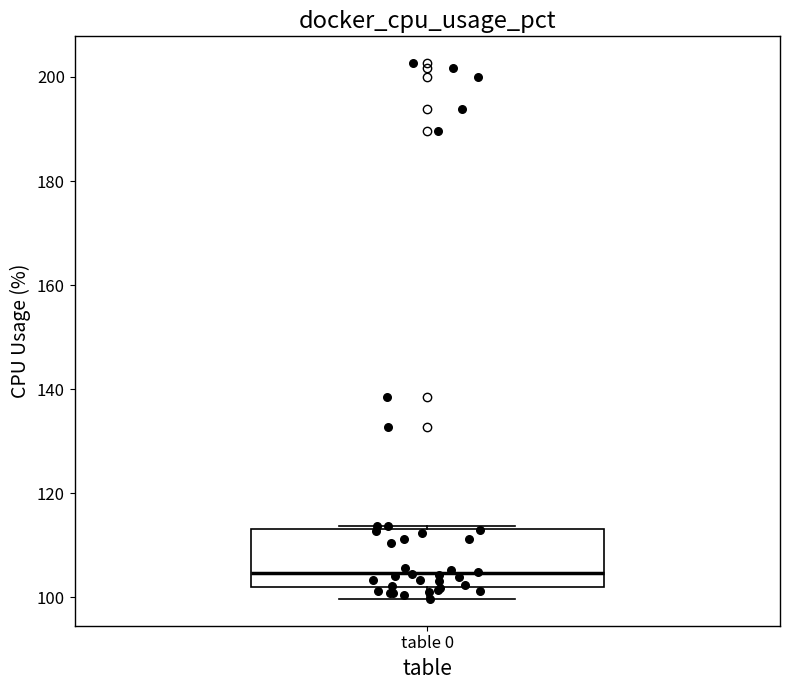

Read this box plot against the y-axis: the position of the median line, the range covered by the box, and the ends of both whiskers. The values are not printed on the chart, so give them approximately, as read against the axis.

median 104, box 102 to 114, whiskers 100 to 114 (just above the box's upper edge)